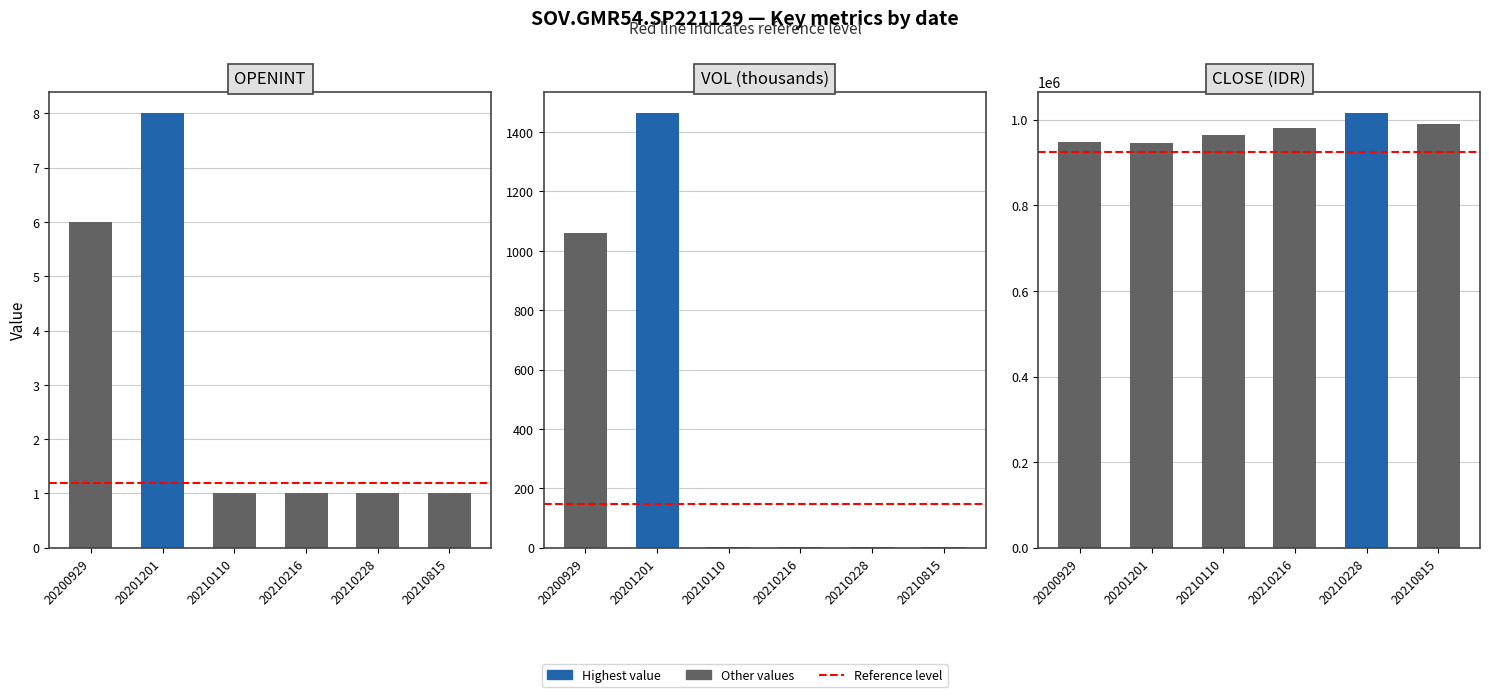

List the series in order of their peak value, lowest first.

<OPENINT>, <VOL>, <CLOSE>